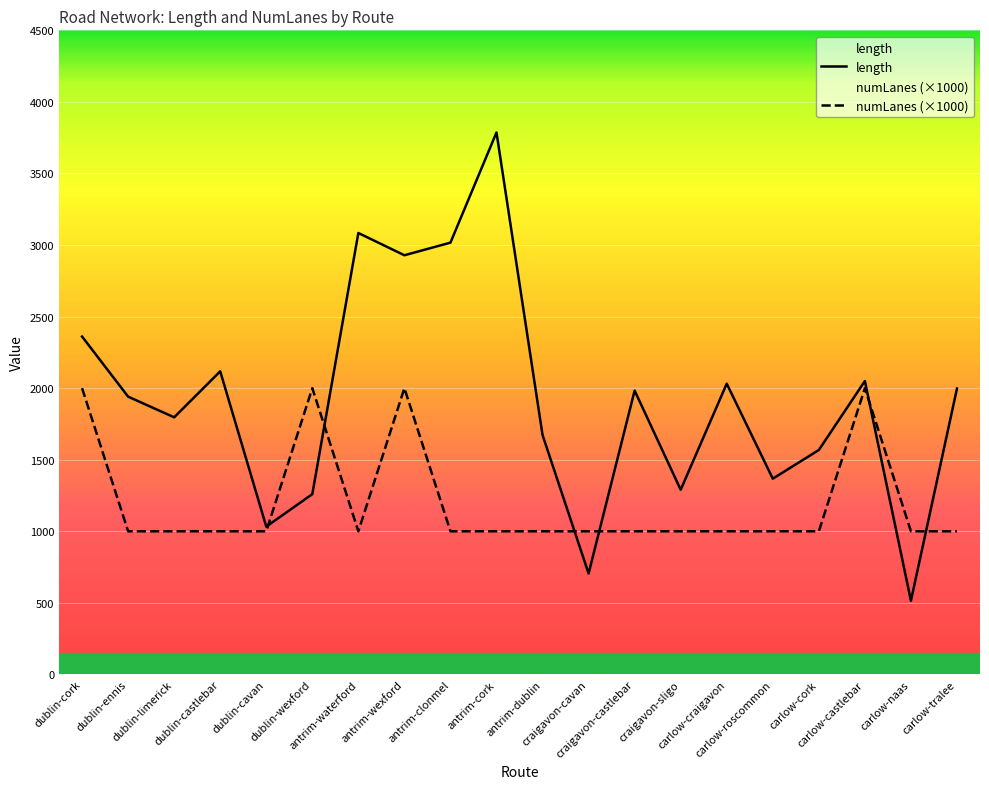

The value of numLanes (×1000) at antrim-wexford is 563.6. True or false?

False